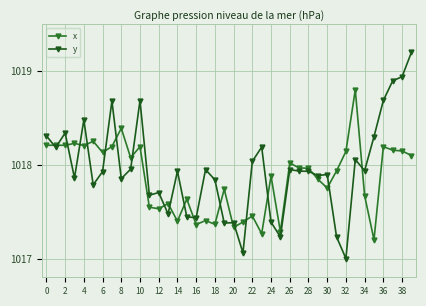

How many data points does each series have?

40